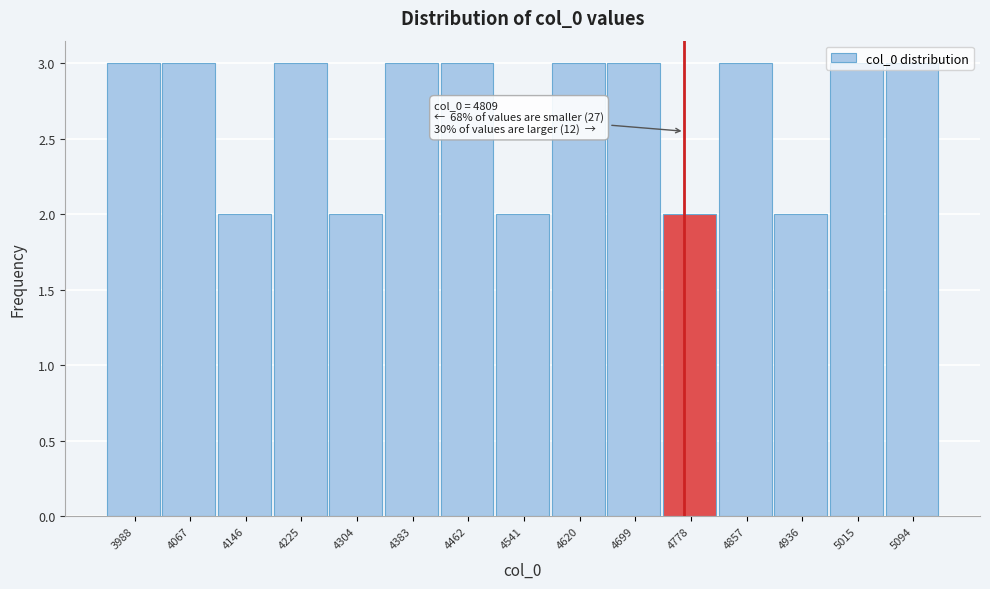

What is the average value?

3